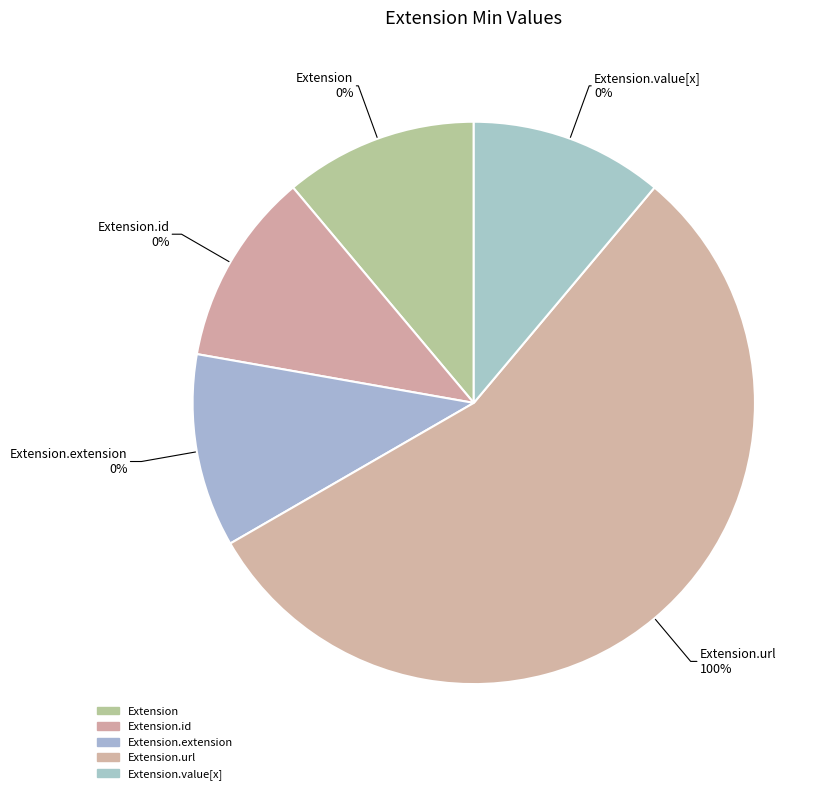

To the nearest percent, what is the combined percentage of Extension.url and Extension?

100%